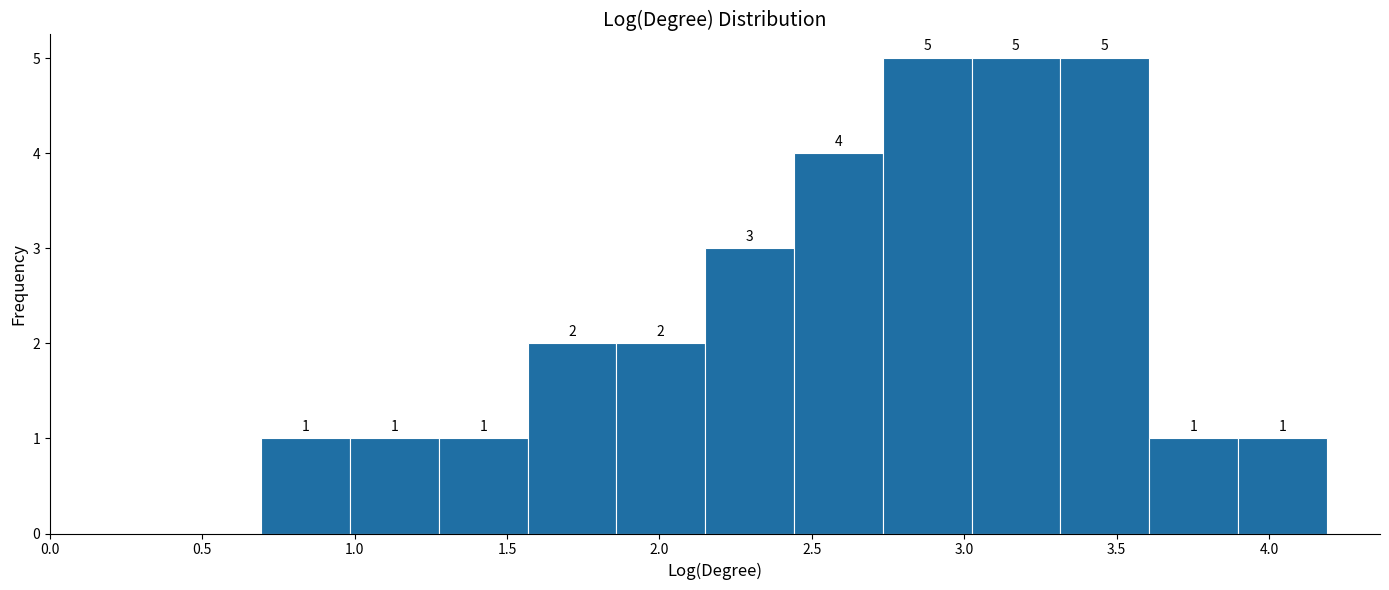

Reading left to right, transcribe this chart: for each bar, give the range it covers on the x-axis and its height. The bar edges are not printed on the chart, so give them approximately, as read against the axis.

0.70 to 1.00: 1
1.00 to 1.30: 1
1.30 to 1.55: 1
1.55 to 1.85: 2
1.85 to 2.15: 2
2.15 to 2.45: 3
2.45 to 2.75: 4
2.75 to 3.00: 5
3.00 to 3.30: 5
3.30 to 3.60: 5
3.60 to 3.90: 1
3.90 to 4.20: 1